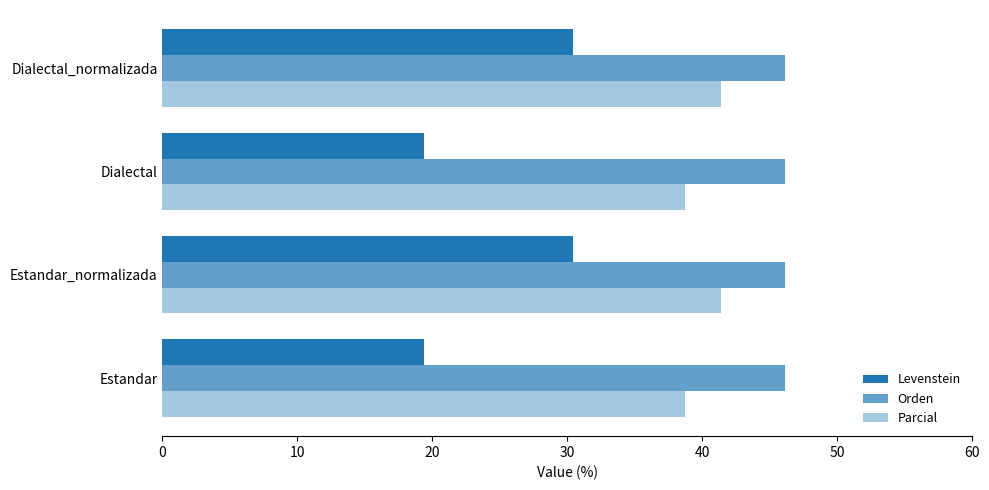

How many data points in Parcial are above 41?

2